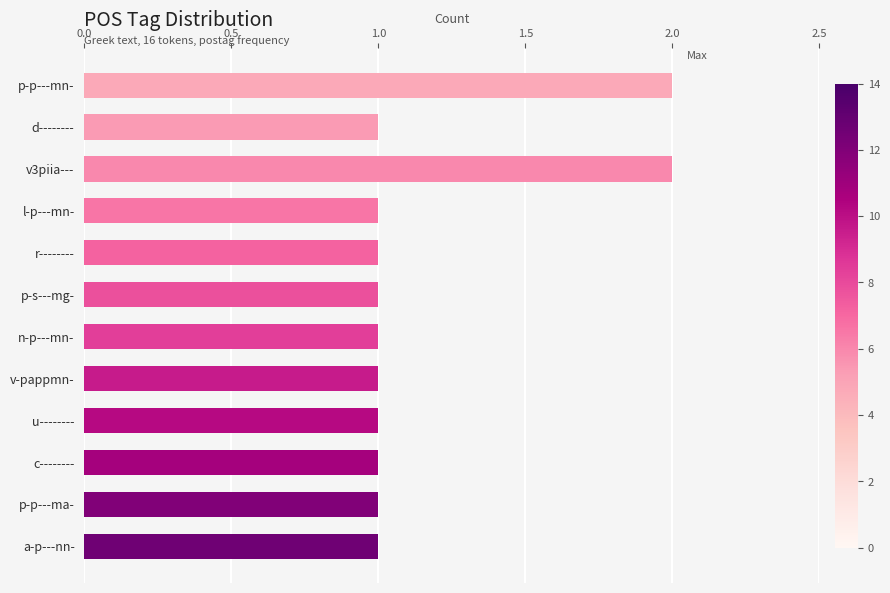

How many bars are there in total?

12